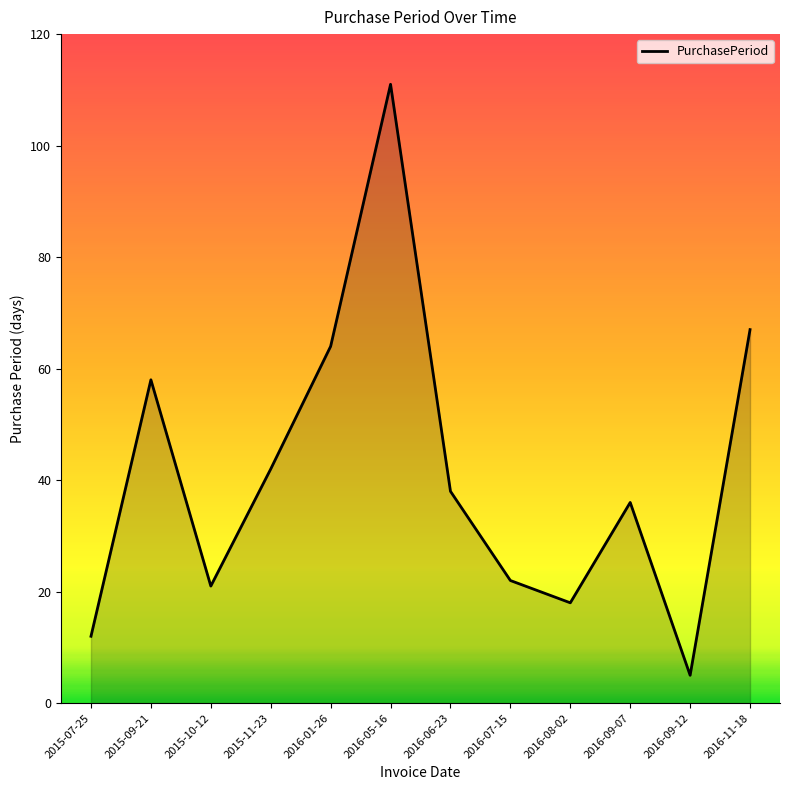

The value at 2015-11-23 is 26. True or false?

False